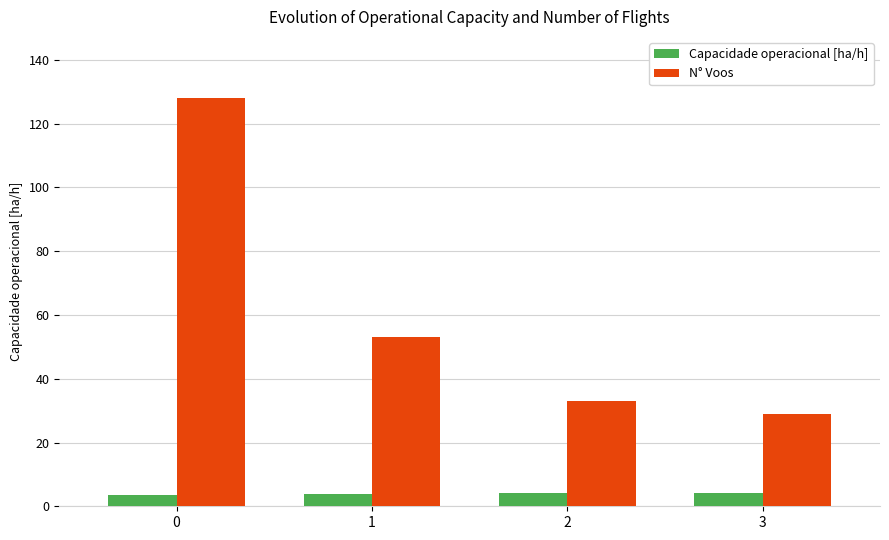

True or false: N° Voos has a value of 40.3 at 0.

False